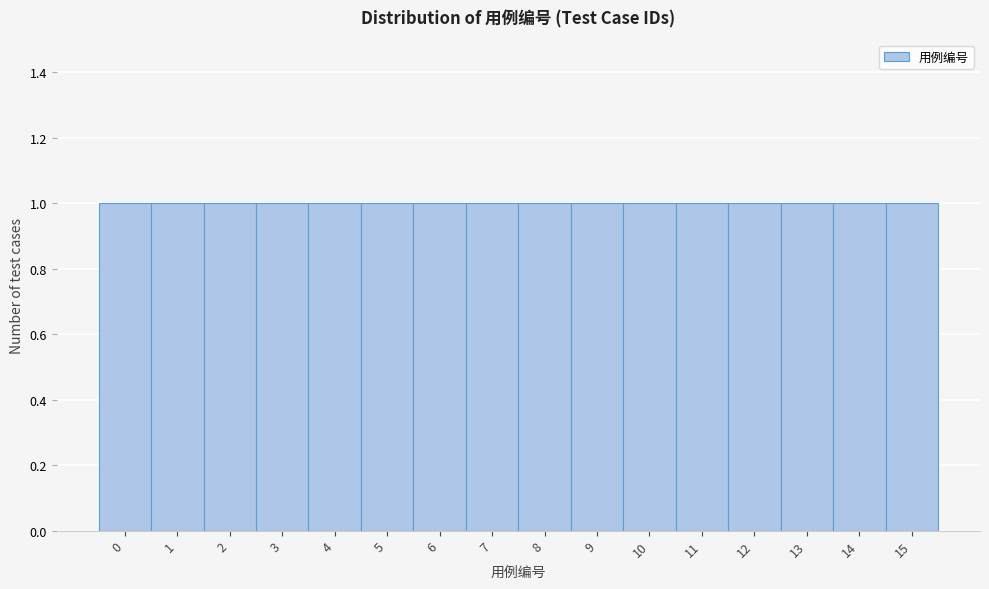

Reading left to right, list every bar in this chart as the range it spans on the x-axis followed by its height. The values are not printed on the chart, so give them approximately, as read against the axis.

-0.5 to 0.5: 1
0.5 to 1.5: 1
1.5 to 2.5: 1
2.5 to 3.5: 1
3.5 to 4.5: 1
4.5 to 5.5: 1
5.5 to 6.5: 1
6.5 to 7.5: 1
7.5 to 8.5: 1
8.5 to 9.5: 1
9.5 to 10.5: 1
10.5 to 11.5: 1
11.5 to 12.5: 1
12.5 to 13.5: 1
13.5 to 14.5: 1
14.5 to 15.5: 1